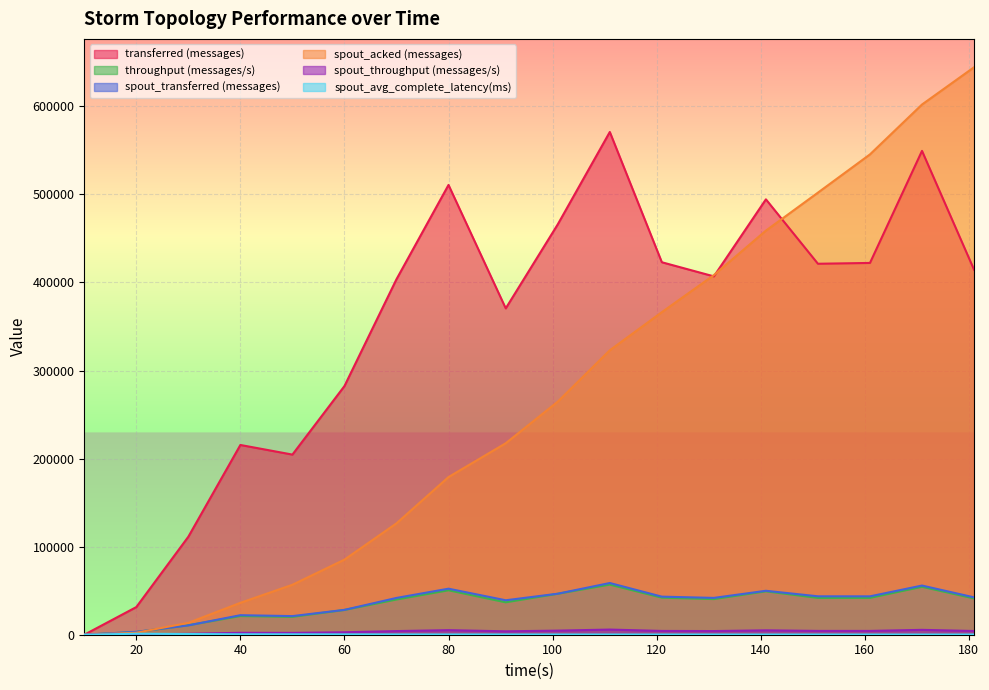

What is the spread (max minus min) of values at 50?

204092.6